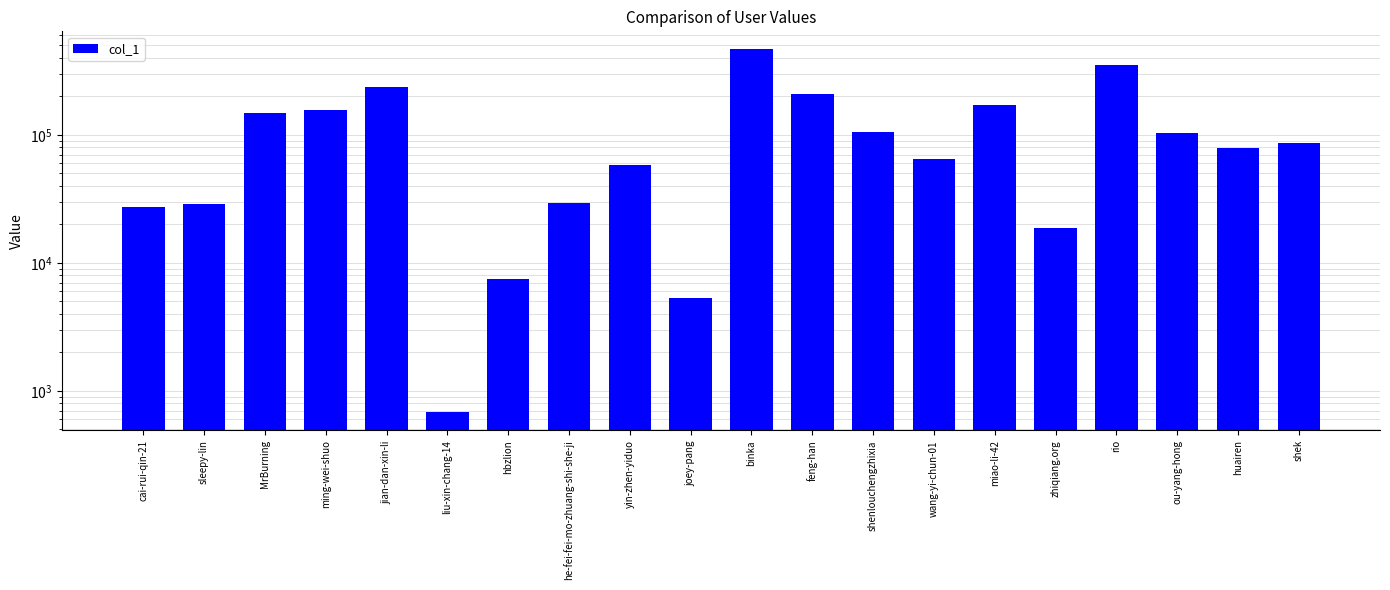

What is the change in value from liu-xin-chang-14 to huairen?

+77956